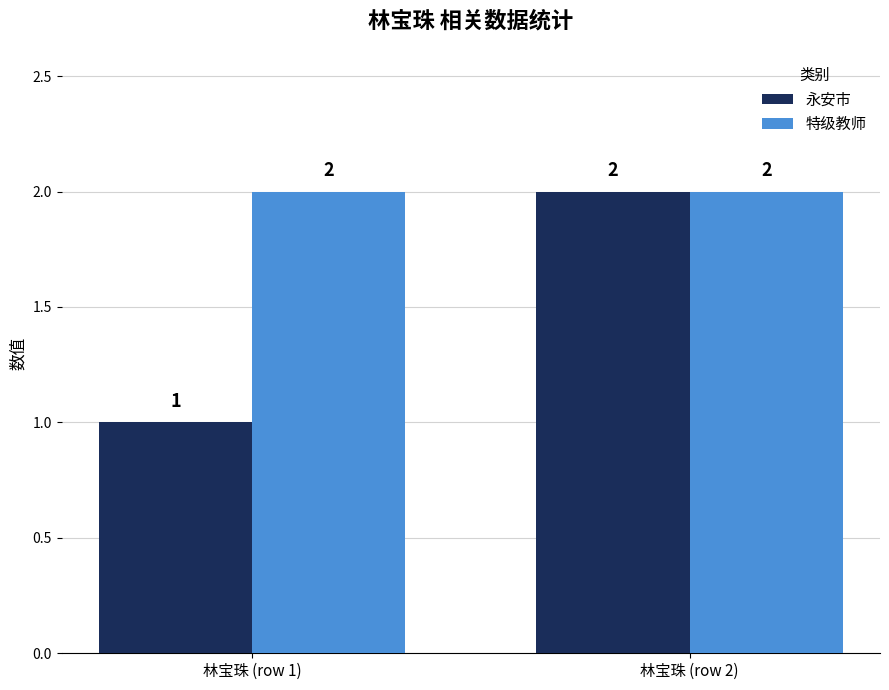

How many groups of bars are there?

2